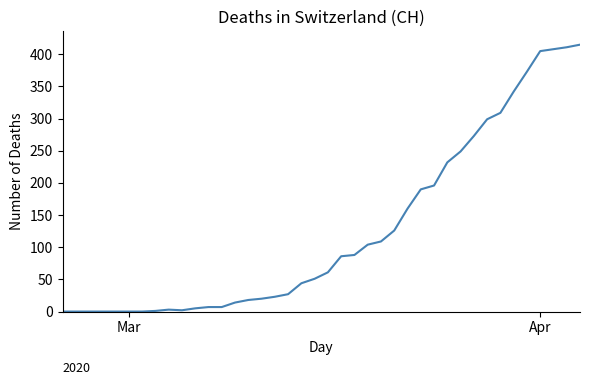

What is the difference between the maximum and minimum values?

415